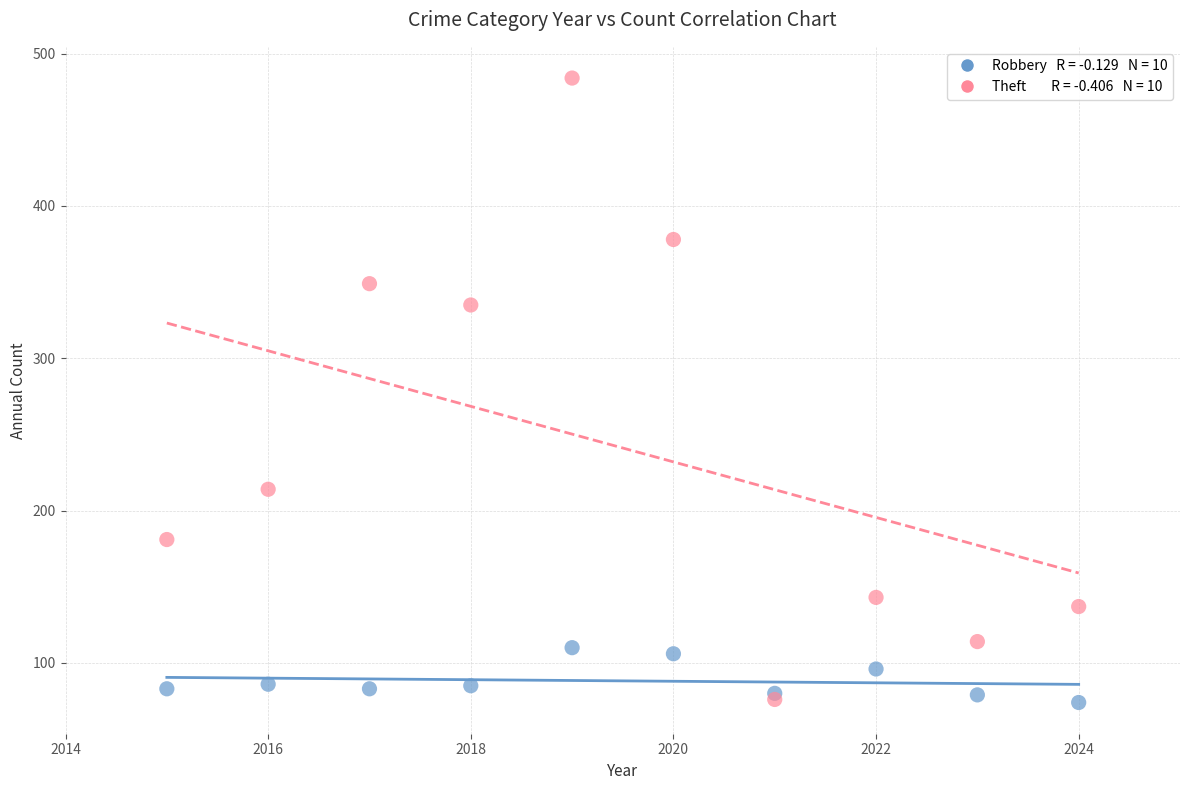

Across all series, what Y value is closest to 279?

335